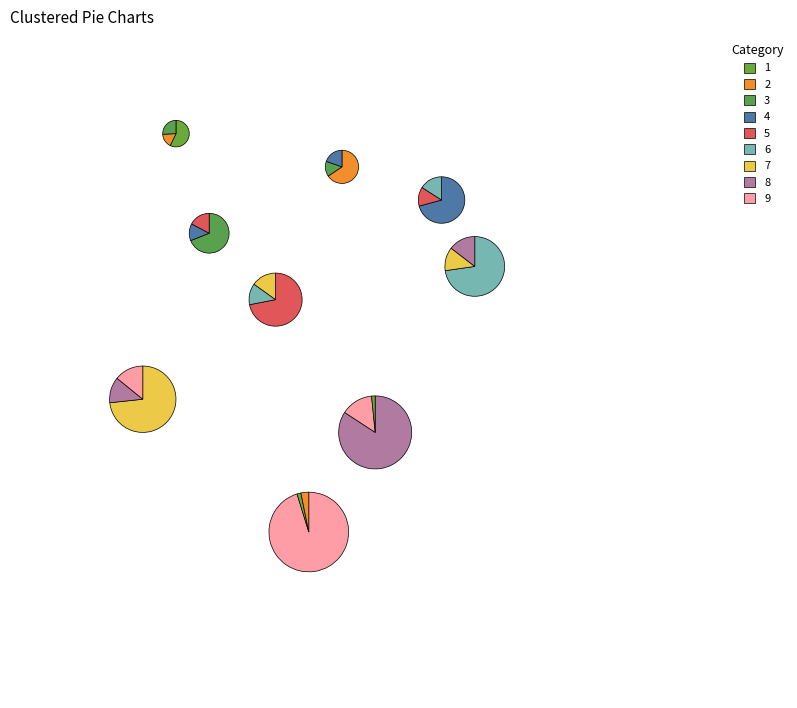

The 2 slice represents 1% of the pie. True or false?

False